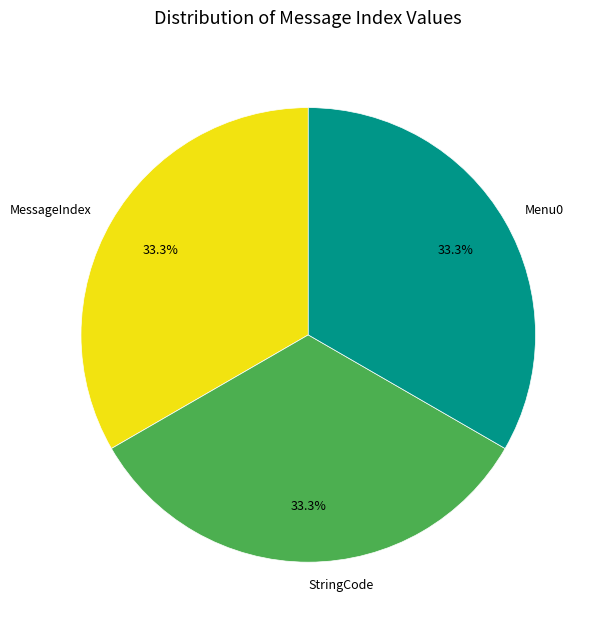

Approximately how many times larger is the value at StringCode compared to MessageIndex?

1.0